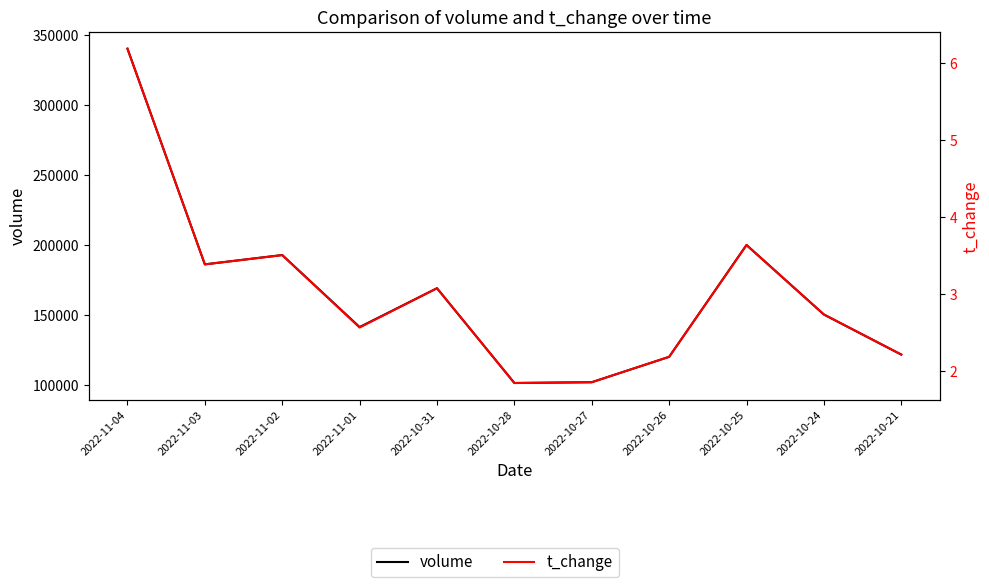

What is the sum of the volume values at 2022-10-28 and 2022-11-02?

294411.0